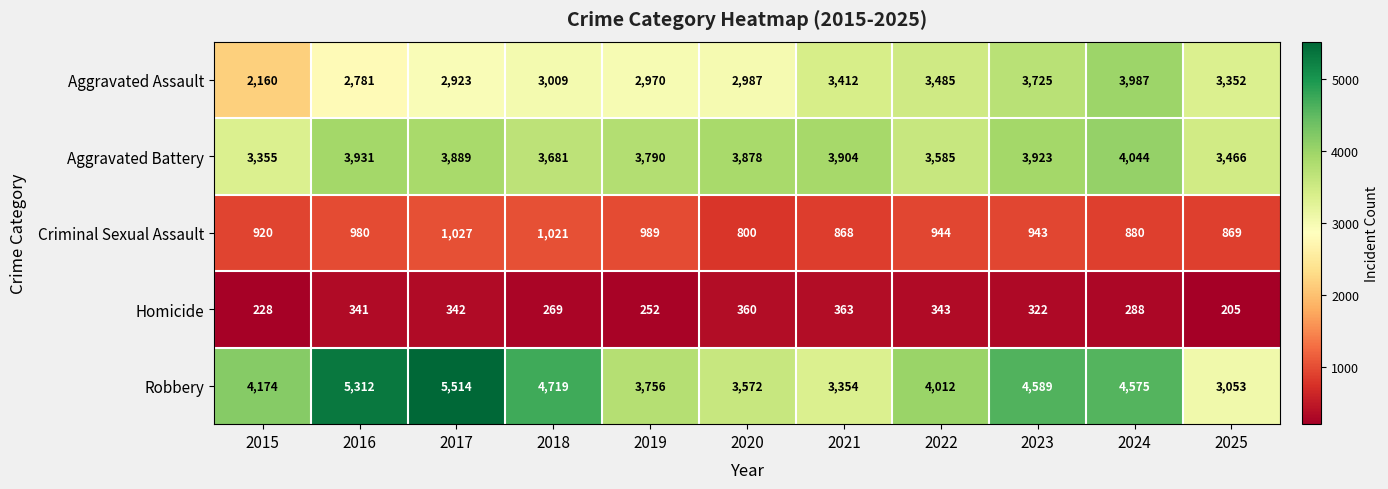

The value of Robbery at 2018 is 8107. True or false?

False